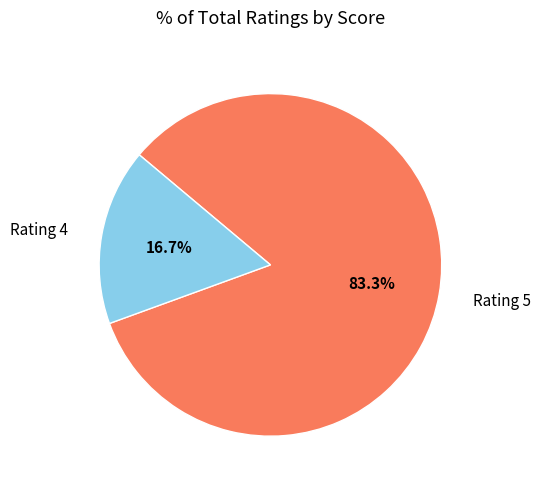

Does Rating 4 account for over 50% of the chart?

No